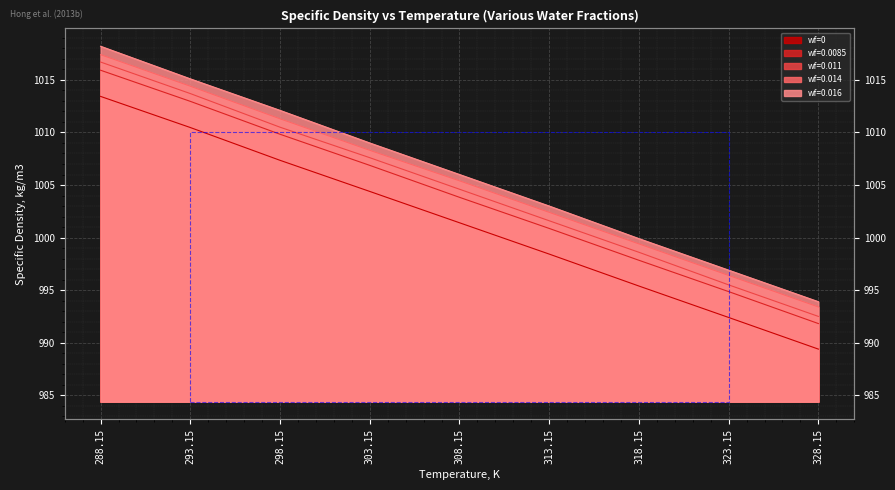

What position from the left is 293.15?

2